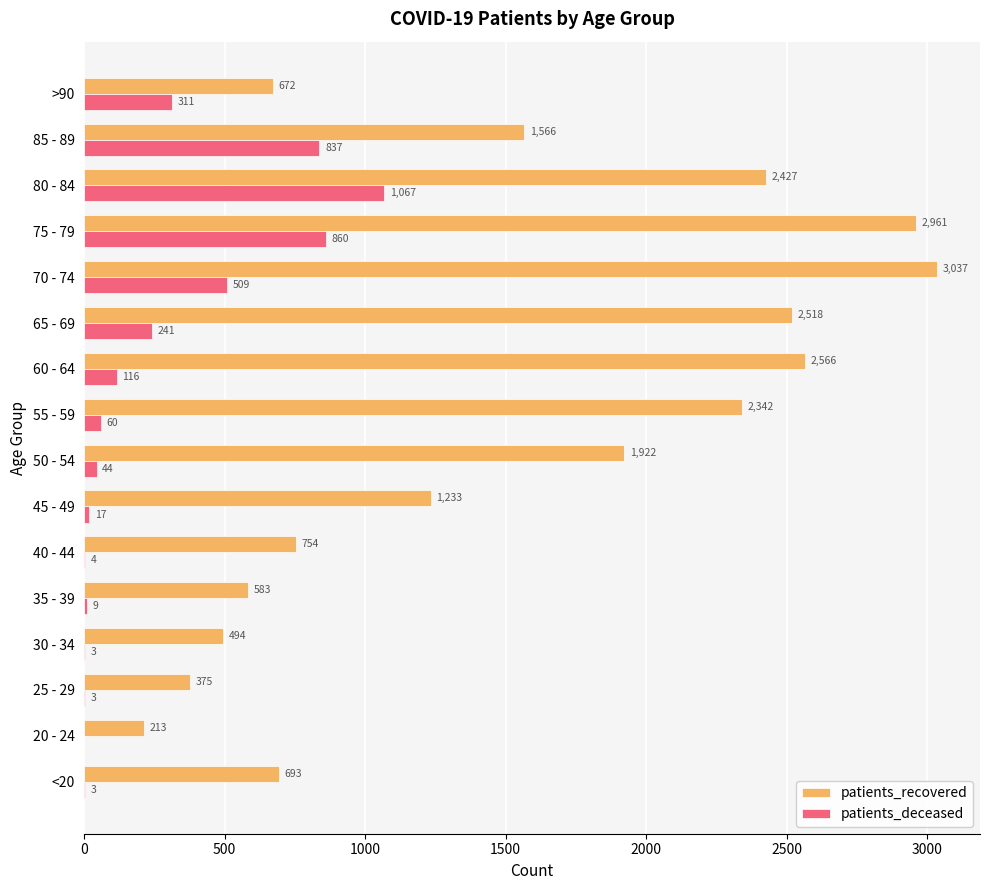

How many values in patients_deceased are above zero?

15